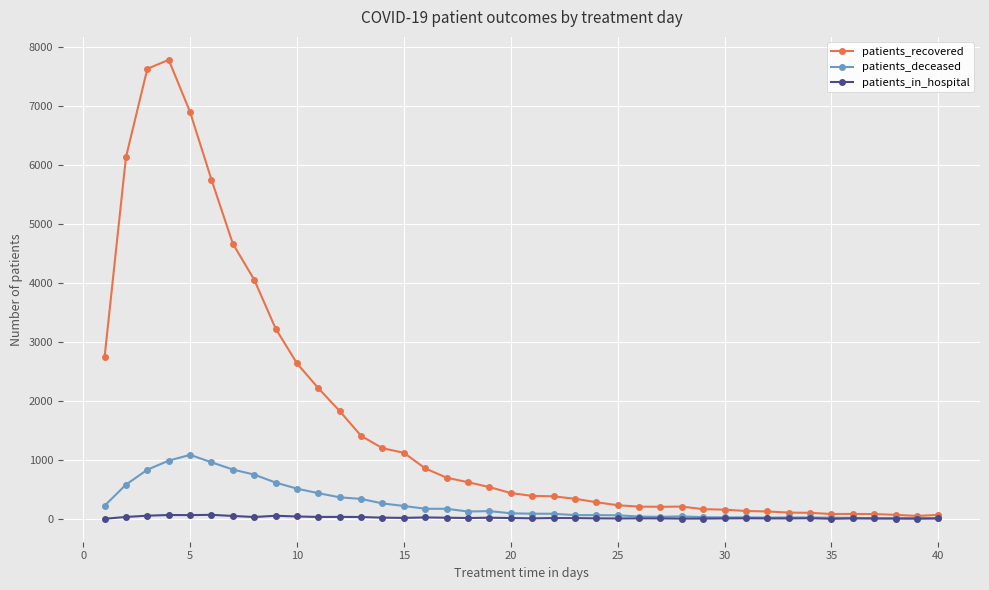

List the series in order of their peak value, lowest first.

patients_in_hospital, patients_deceased, patients_recovered